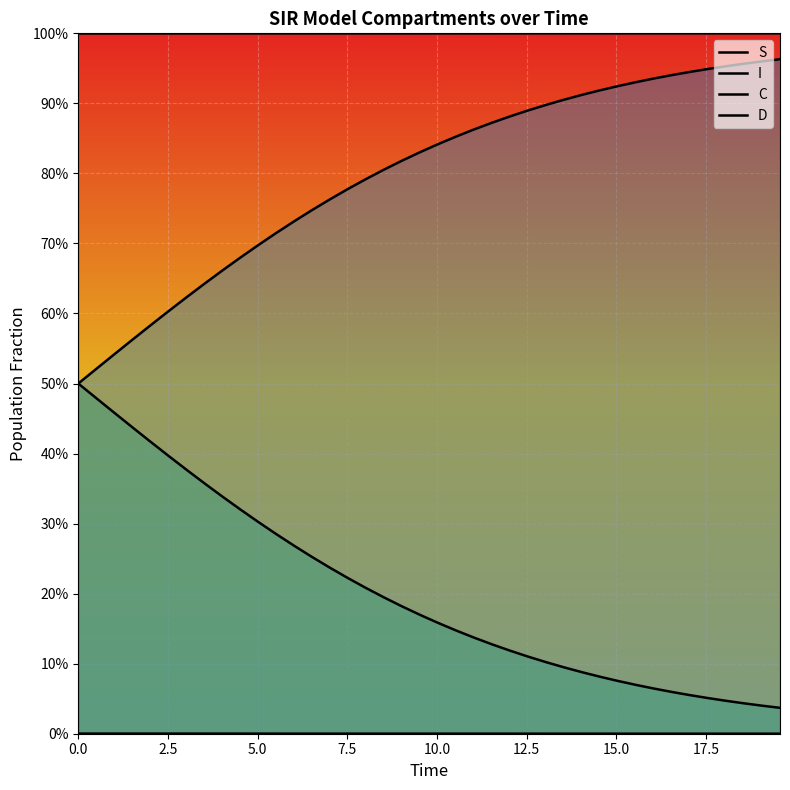

Reading left to right, what are all the values shown in this chart?

S: 1.0	1.0	1.0	1.0	1.0	1.0	1.0	1.0	1.0	1.0	1.0	1.0	1.0	1.0	1.0	1.0	1.0	1.0	1.0	1.0	1.0	1.0	1.0	1.0	1.0	1.0	1.0	1.0	1.0	1.0	1.0	1.0	1.0	1.0	1.0	1.0	1.0	1.0	1.0	1.0
I: 0.0	0.0	0.0	0.0	0.0	0.0	0.0	0.0	0.0	0.0	0.0	0.0	0.0	0.0	0.0	0.0	0.0	0.0	0.0	0.0	0.0	0.0	0.0	0.0	0.0	0.0	0.0	0.0	0.0	0.0	0.0	0.0	0.0	0.0	0.0	0.0	0.0	0.0	0.0	0.0
C: 0.5	0.5	0.5	0.4	0.4	0.4	0.4	0.4	0.3	0.3	0.3	0.3	0.3	0.3	0.2	0.2	0.2	0.2	0.2	0.2	0.2	0.1	0.1	0.1	0.1	0.1	0.1	0.1	0.1	0.1	0.1	0.1	0.1	0.1	0.1	0.1	0.0	0.0	0.0	0.0
D: 0.5	0.5	0.5	0.6	0.6	0.6	0.6	0.6	0.7	0.7	0.7	0.7	0.7	0.7	0.8	0.8	0.8	0.8	0.8	0.8	0.8	0.9	0.9	0.9	0.9	0.9	0.9	0.9	0.9	0.9	0.9	0.9	0.9	0.9	0.9	0.9	1.0	1.0	1.0	1.0